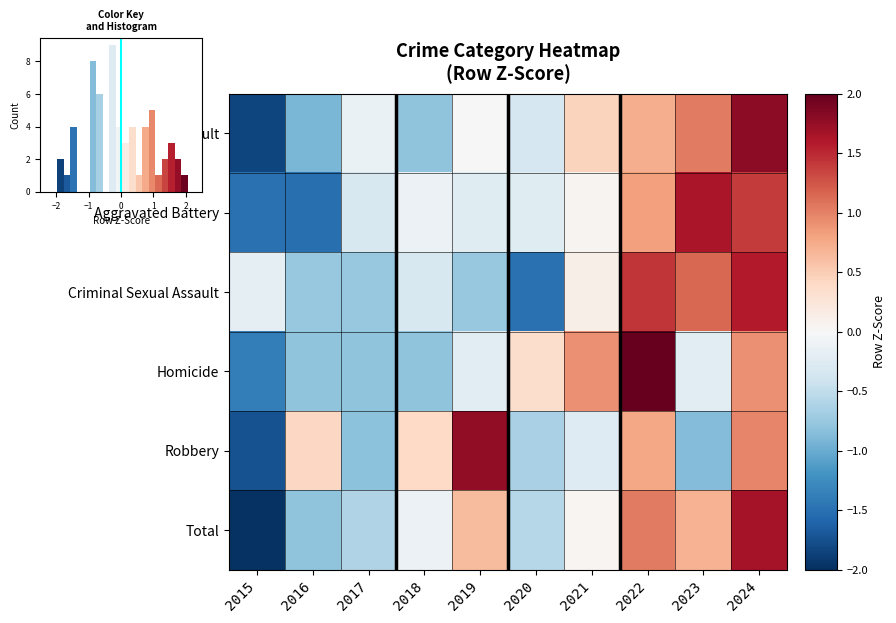

Reading left to right, list all the values displayed in this chart.

Aggravated Assault: 2015=-1.8	2016=-0.9	2017=-0.1	2018=-0.8	2019=0.0	2020=-0.3	2021=0.4	2022=0.7	2023=1.0	2024=1.8
Aggravated Battery: 2015=-1.5	2016=-1.5	2017=-0.3	2018=-0.1	2019=-0.2	2020=-0.2	2021=0.1	2022=0.8	2023=1.6	2024=1.4
Criminal Sexual Assault: 2015=-0.2	2016=-0.8	2017=-0.8	2018=-0.3	2019=-0.8	2020=-1.5	2021=0.1	2022=1.4	2023=1.1	2024=1.6
Homicide: 2015=-1.4	2016=-0.8	2017=-0.8	2018=-0.8	2019=-0.2	2020=0.3	2021=0.9	2022=2.1	2023=-0.2	2024=0.9
Robbery: 2015=-1.7	2016=0.4	2017=-0.8	2018=0.4	2019=1.8	2020=-0.6	2021=-0.3	2022=0.8	2023=-0.9	2024=1.0
Total: 2015=-2.0	2016=-0.8	2017=-0.6	2018=-0.1	2019=0.6	2020=-0.6	2021=0.0	2022=1.0	2023=0.7	2024=1.7